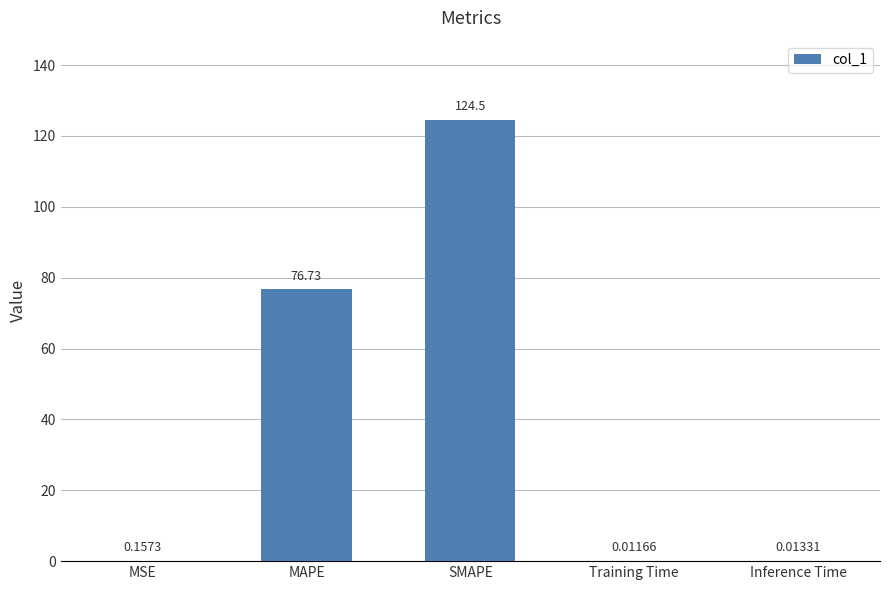

Between Inference Time and MAPE, which is larger?

MAPE